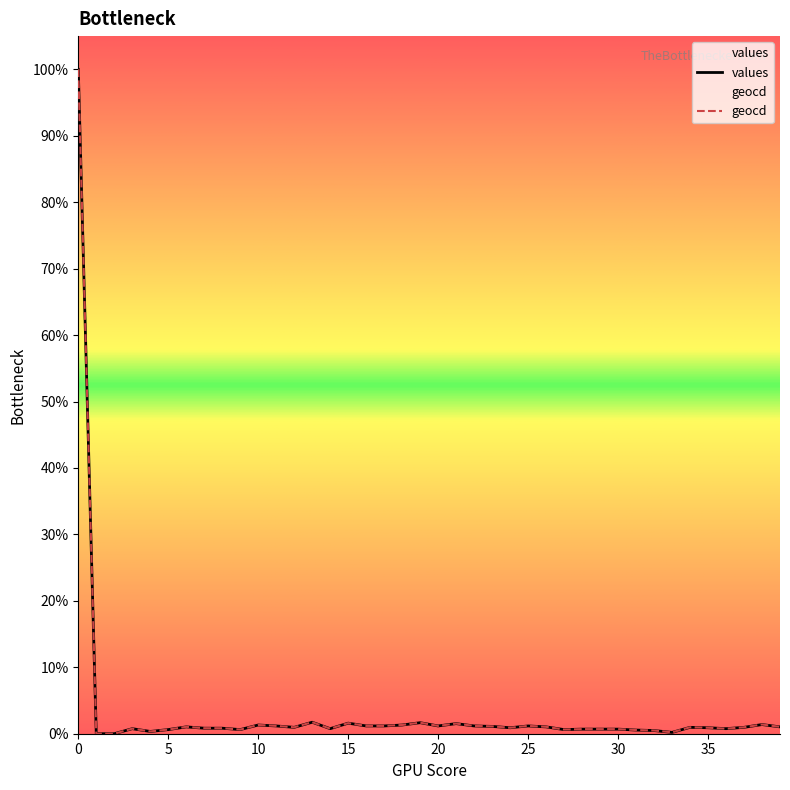

How many interior local peaks does the values series have?

10